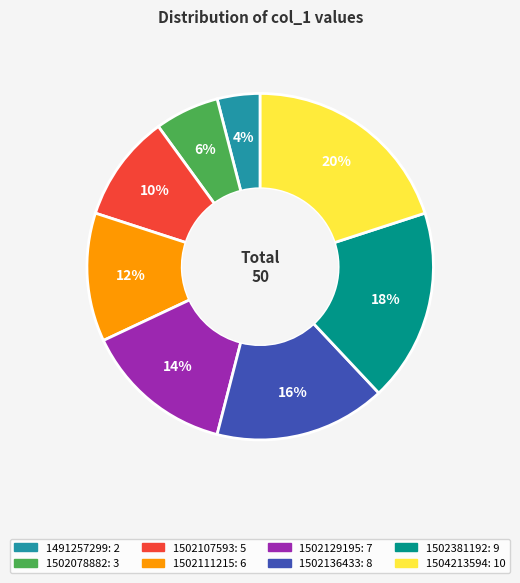

Combined, do 1502129195 and 1491257299 account for over 50%?

No